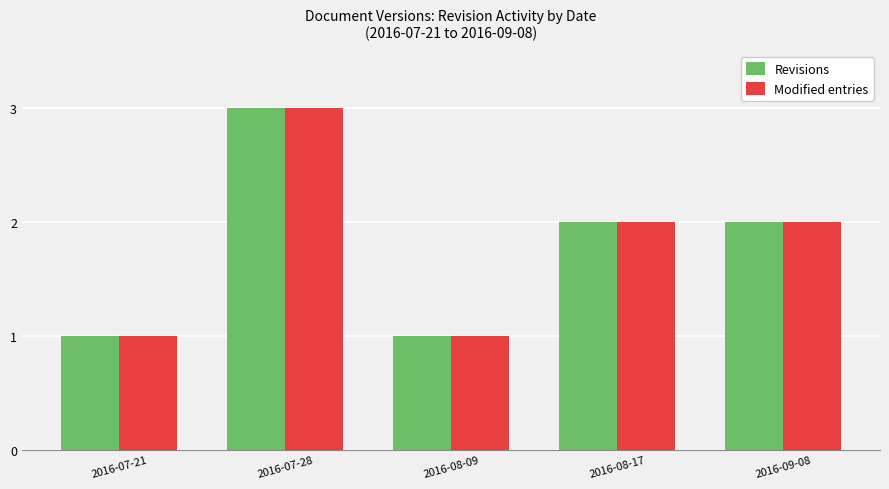

Reading left to right, what are all the values shown in this chart?

Revisions: 2016-07-21=1	2016-07-28=3	2016-08-09=1	2016-08-17=2	2016-09-08=2
Modified entries: 2016-07-21=1	2016-07-28=3	2016-08-09=1	2016-08-17=2	2016-09-08=2